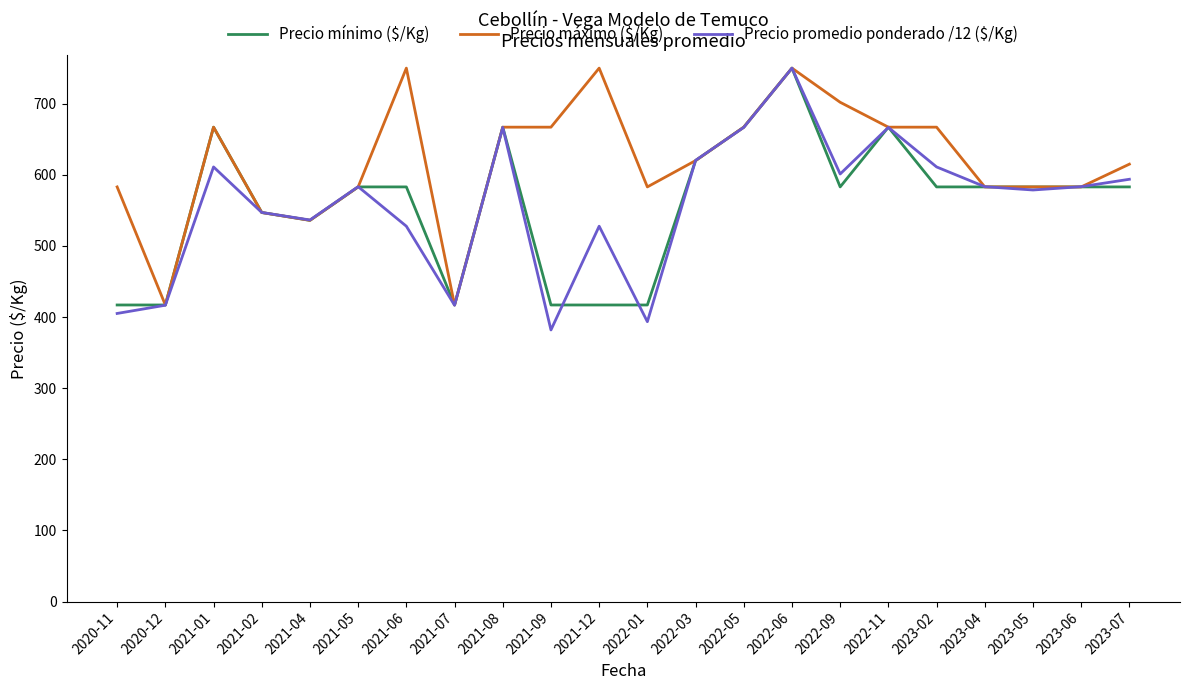

Count the Precio mínimo ($/Kg) values in the range 417 to 620.

17